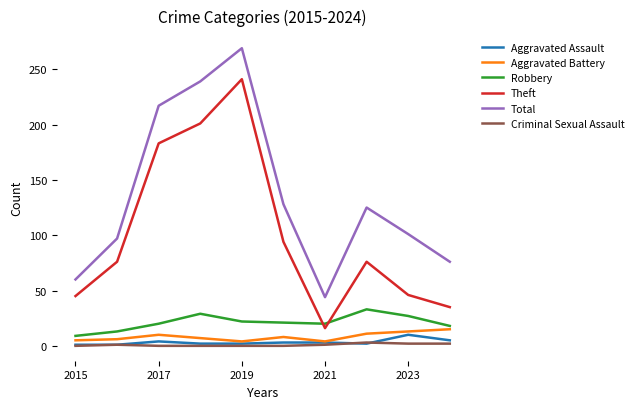

True or false: Theft and Total cross at least once.

False